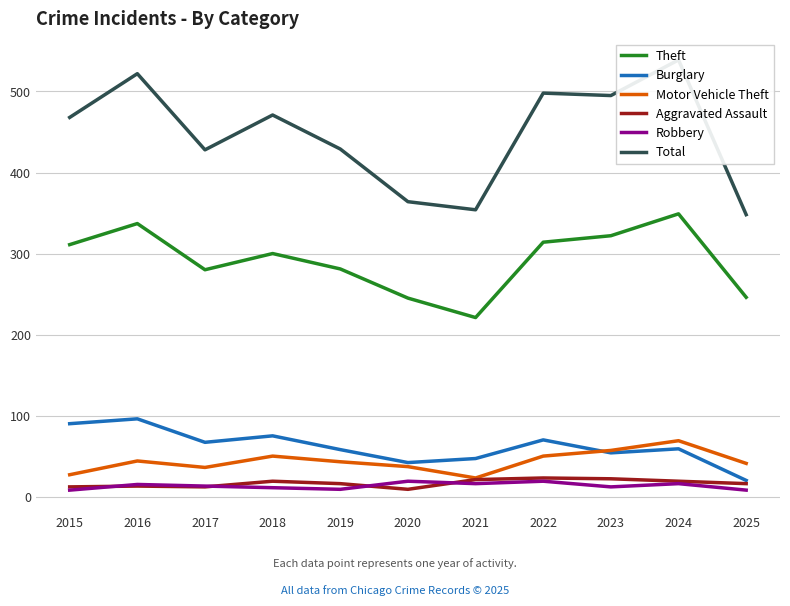

What is the difference between the highest and lowest values at 2021?

338